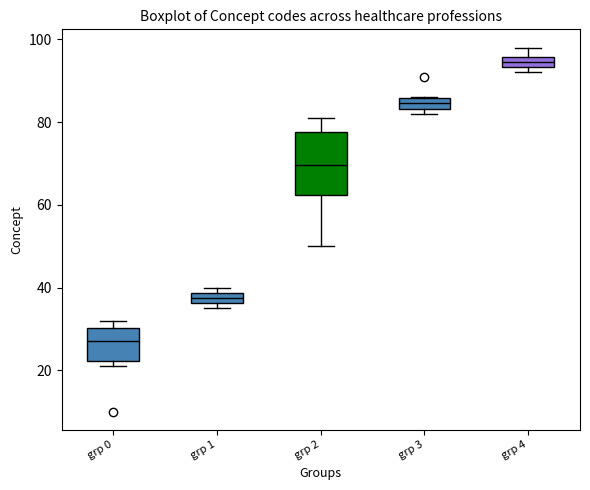

Where is the lower edge of the box for grp 3 on the y-axis? The values are not printed on the chart, so give them approximately, as read against the axis.

84